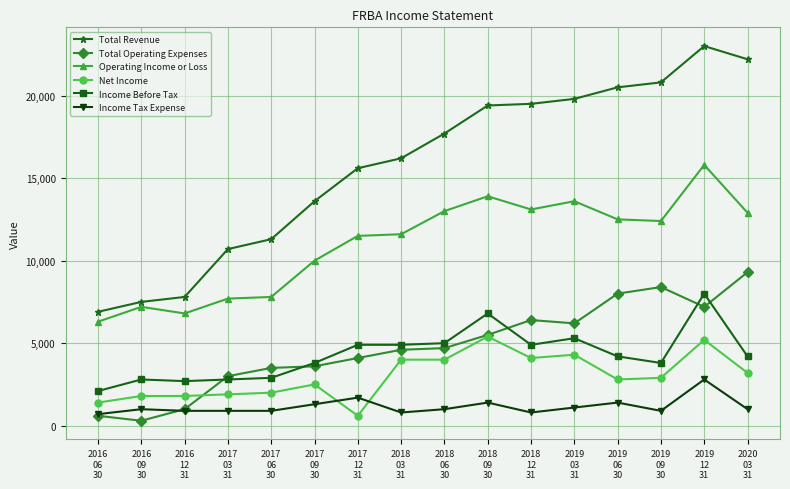

Which series ends up on top after the final intersection of Net Income and Income Tax Expense?

Net Income